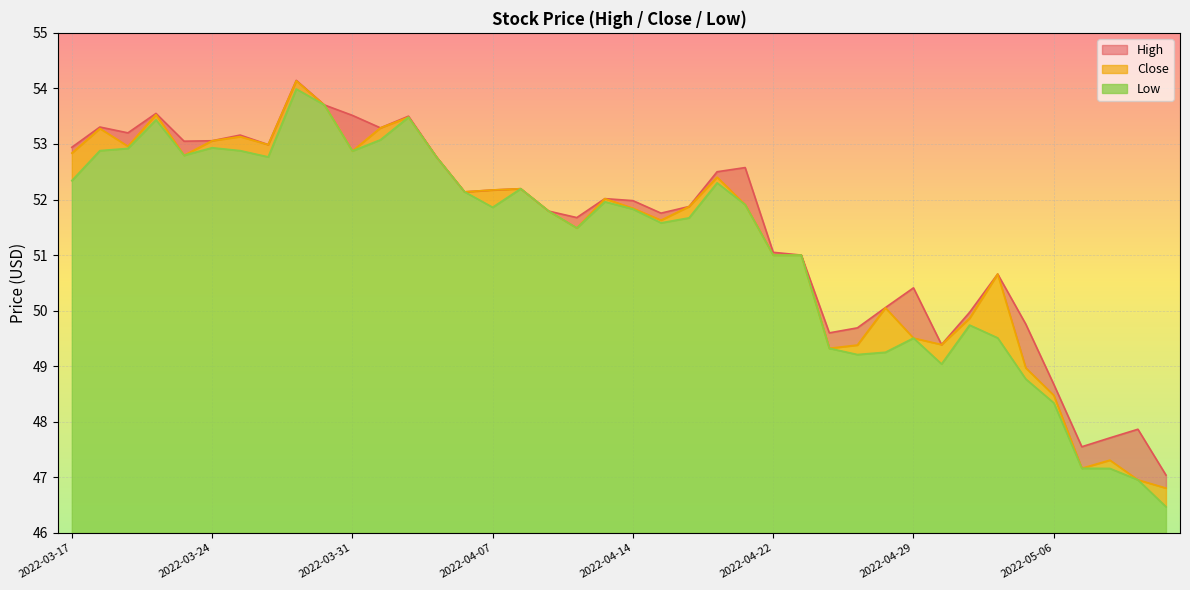

True or false: High and Low cross at least once.

False